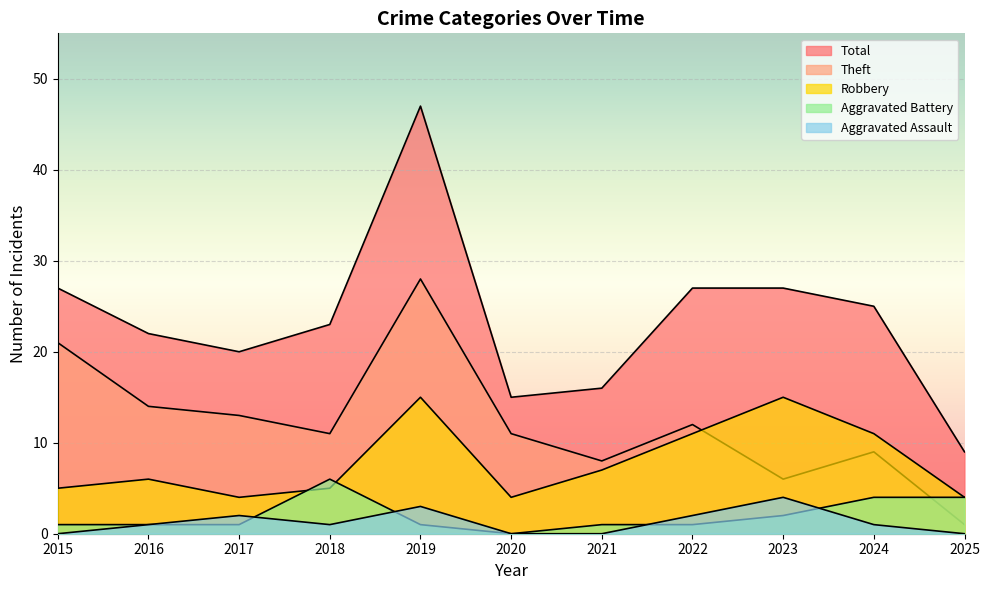

The value of Aggravated Assault at 2023 is 4. True or false?

True